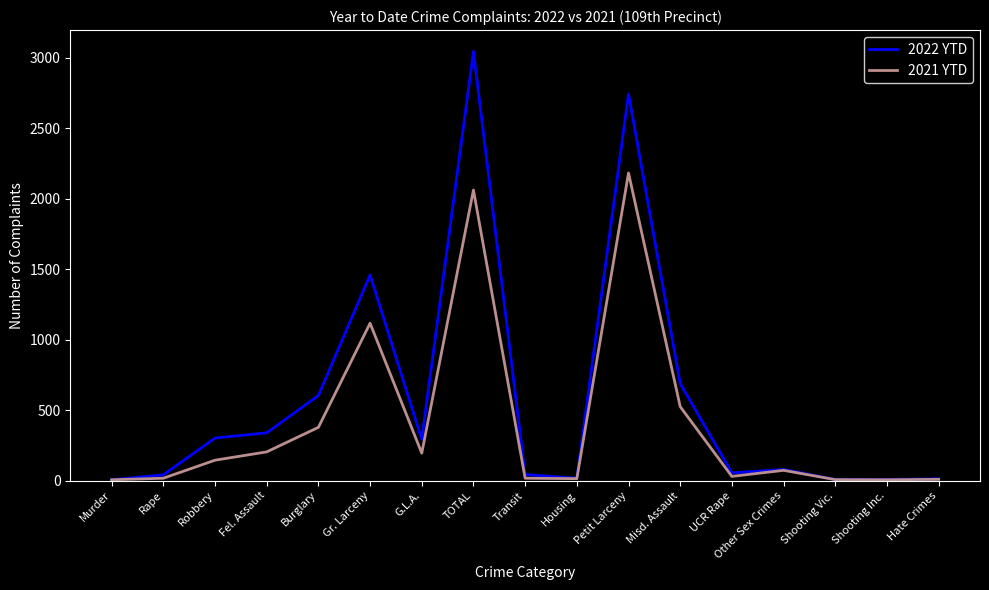

Which series has the largest total across all categories?

2022 YTD